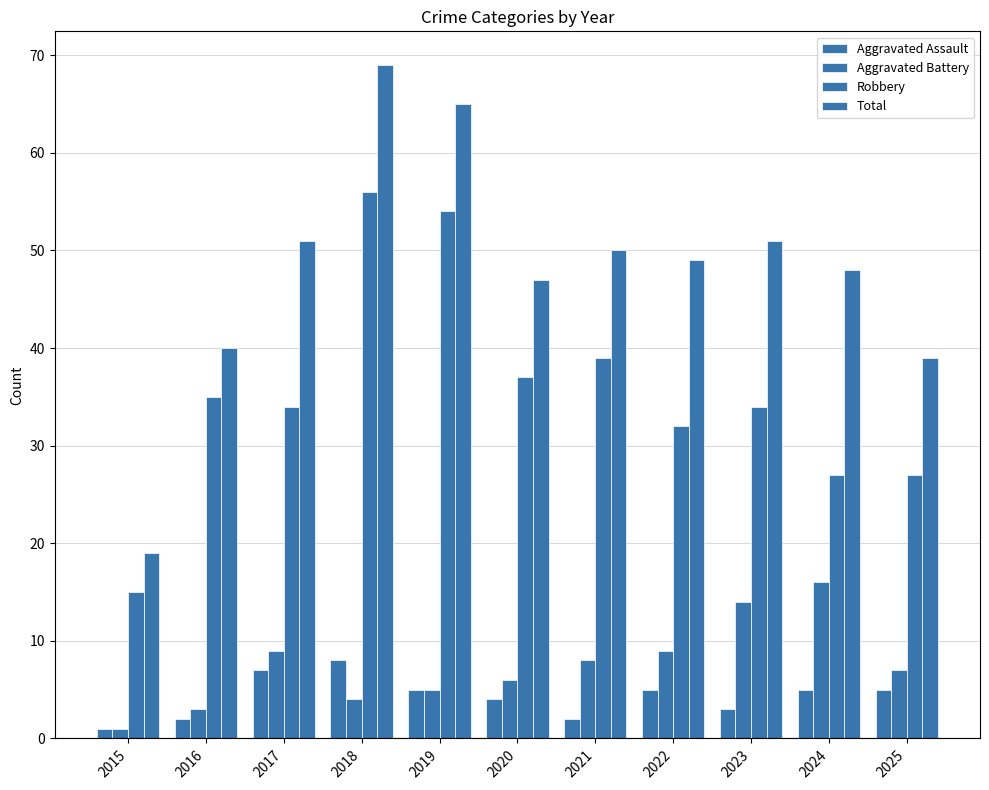

Count the number of data series in this chart.

4